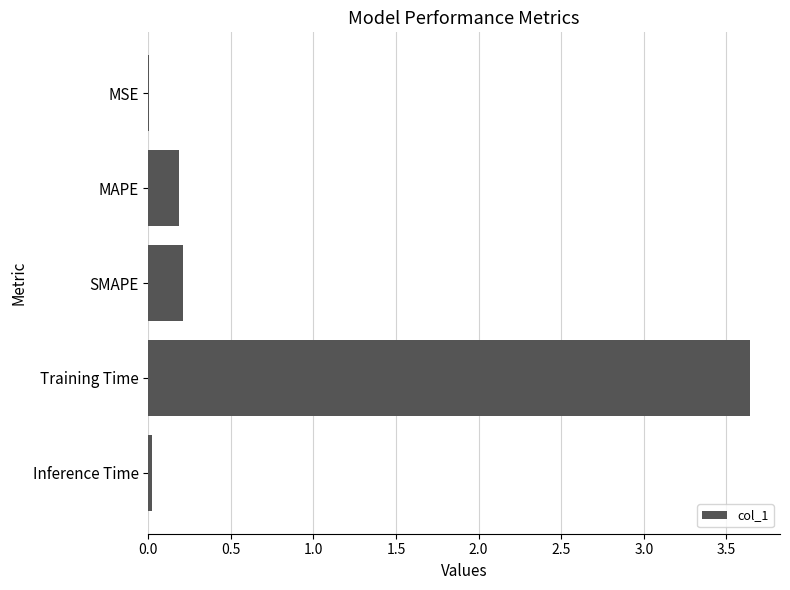

Is it true that the value at Inference Time is 0.0?

True